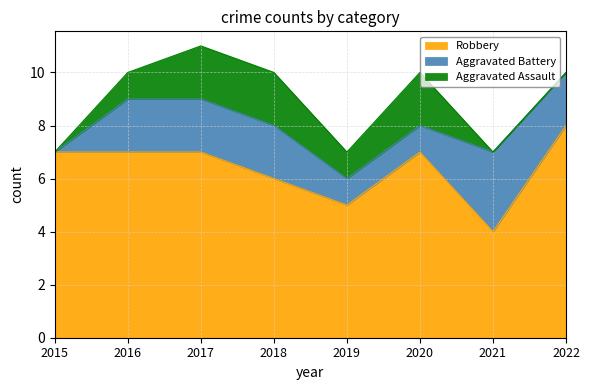

Reading left to right, transcribe all the data shown in this chart.

Robbery: 7	7	7	6	5	7	4	8
Aggravated Battery: 0	2	2	2	1	1	3	2
Aggravated Assault: 0	1	2	2	1	2	0	0